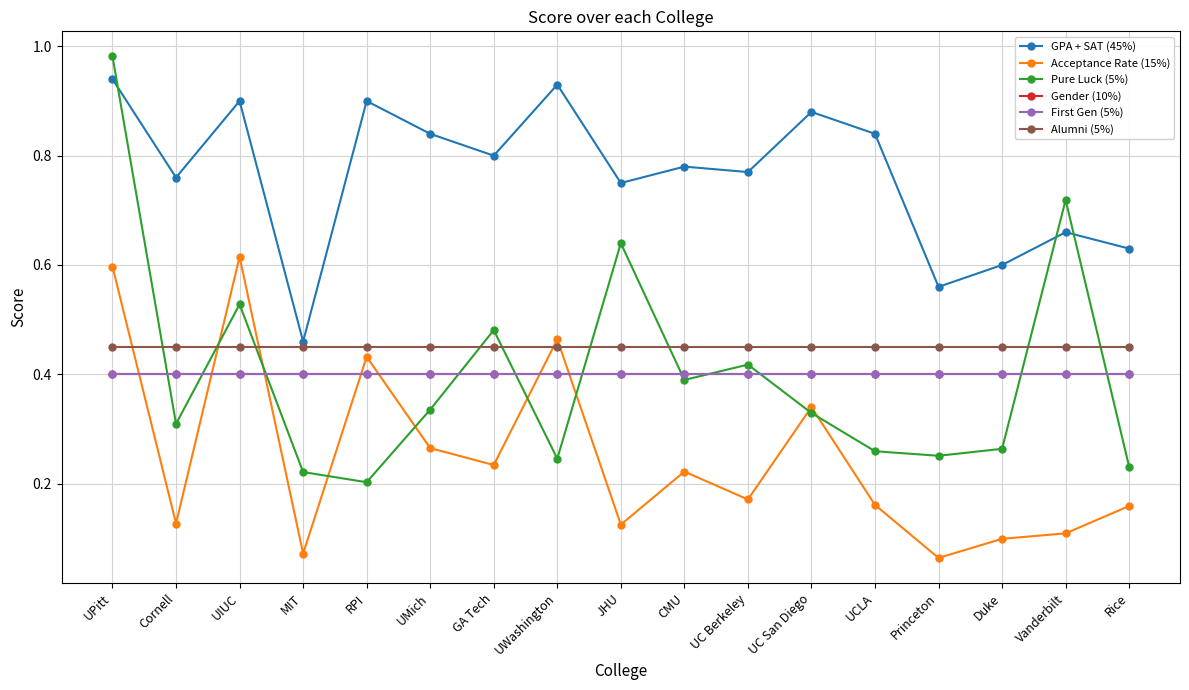

What is the sum of the Alumni (5%) values at JHU and Duke?

0.9